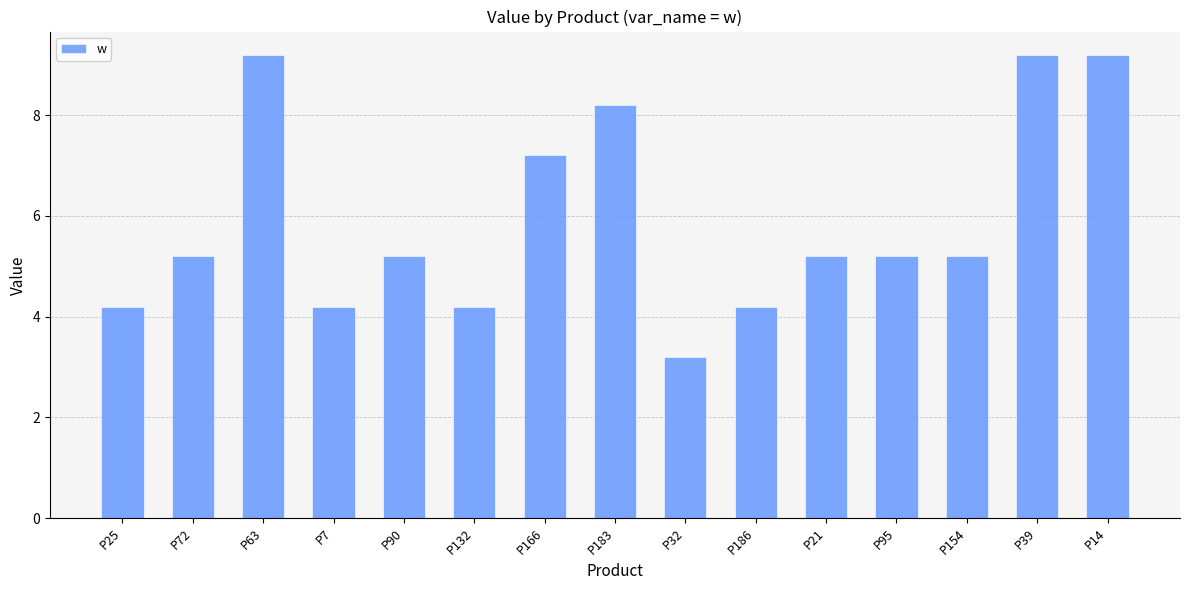

Reading left to right, transcribe all the data shown in this chart.

P25=4.2	P72=5.2	P63=9.2	P7=4.2	P90=5.2	P132=4.2	P166=7.2	P183=8.2	P32=3.2	P186=4.2	P21=5.2	P95=5.2	P154=5.2	P39=9.2	P14=9.2